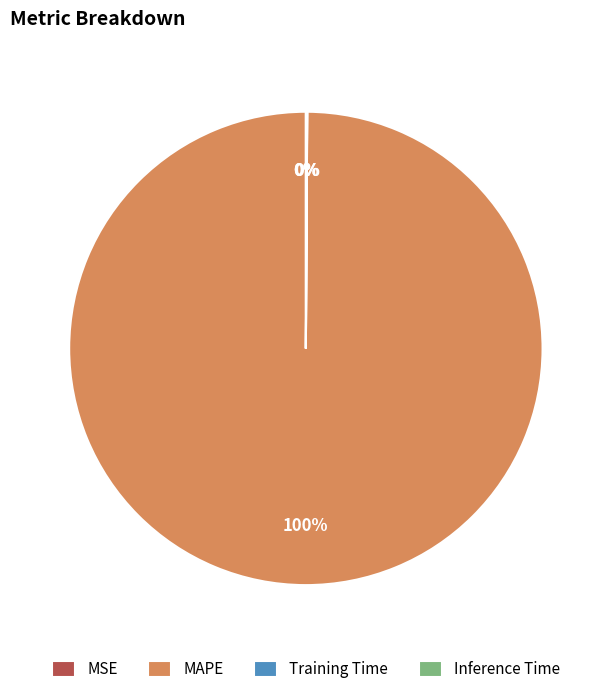

Which slice is the largest?

MAPE